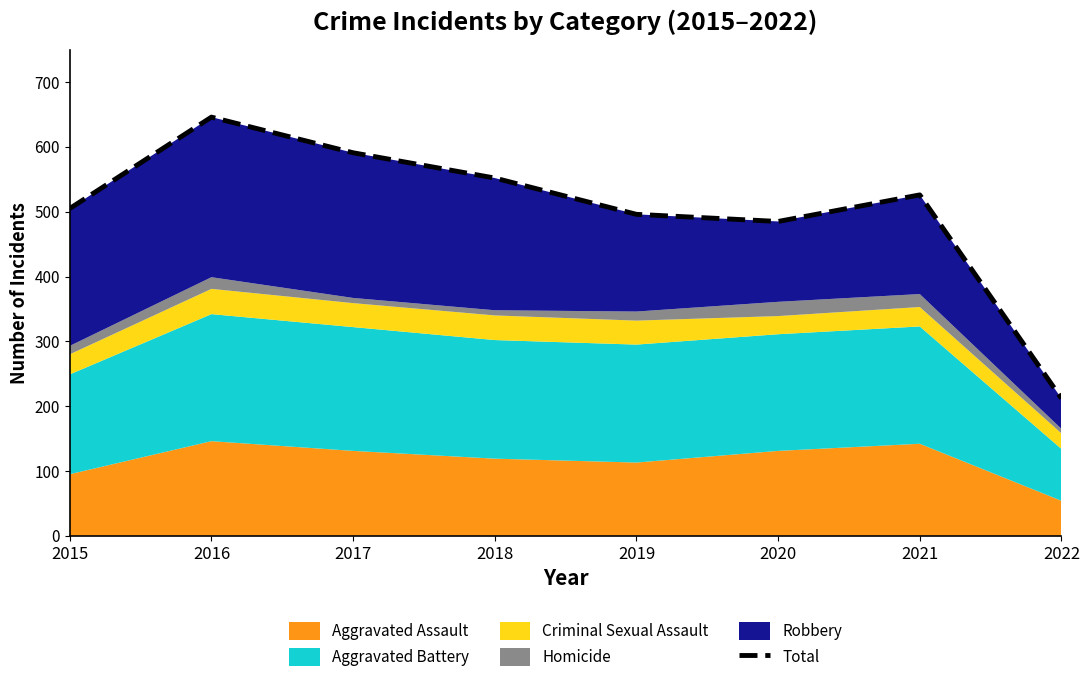

At which category does the chart reach its minimum across all series?

2022